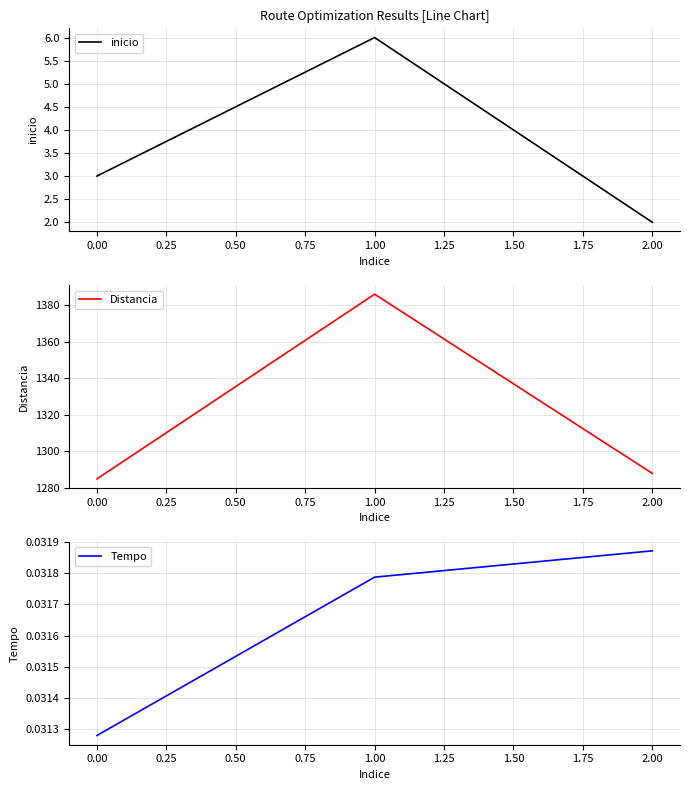

At how many categories does at least one series exceed 306?

3